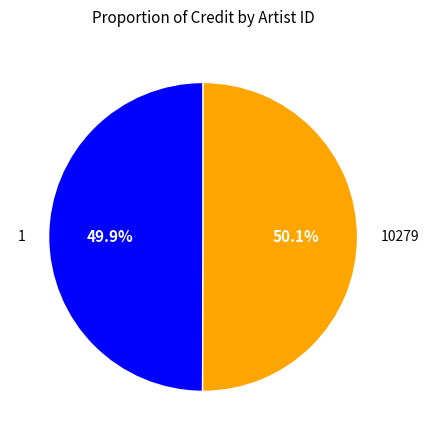

What is the ratio of the value at 10279 to the value at 1?

1.0